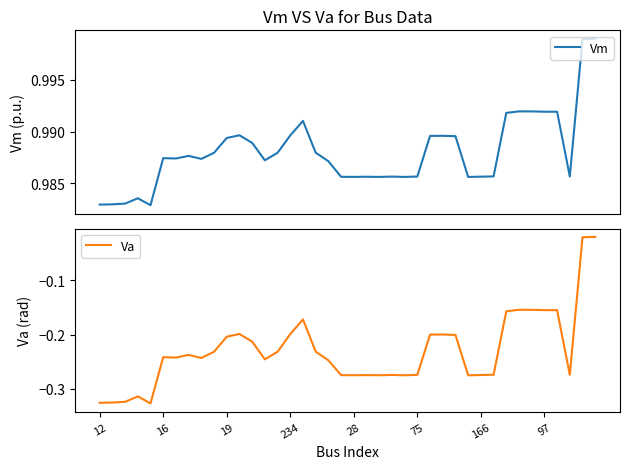

True or false: Vm and Va intersect in this chart.

False